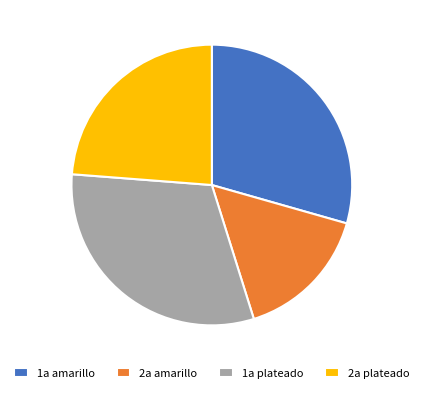

Which slice is the smallest?

2a amarillo